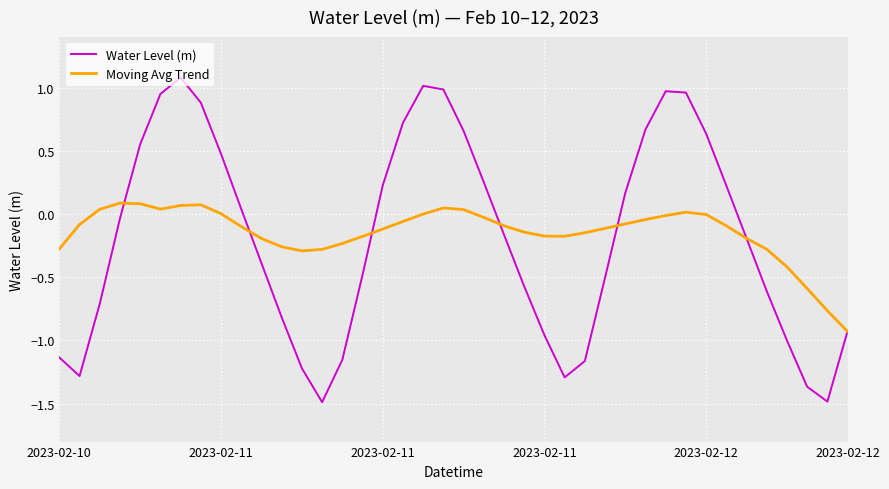

List the series in order of their peak value, highest first.

Water Level (m), Moving Avg Trend